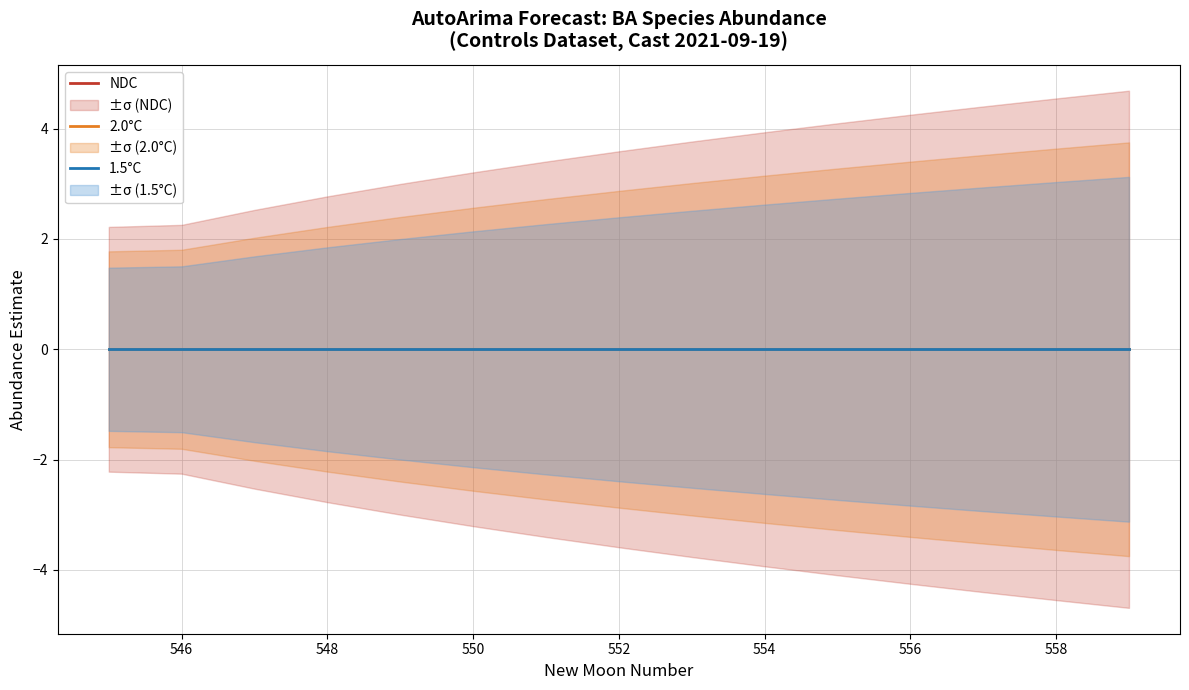

Is this an area chart (filled region under the line)?

No